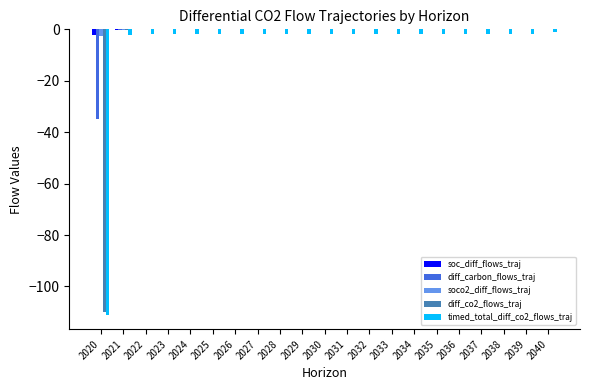

How many values in the timed_total_diff_co2_flows_traj series exceed -1?

1